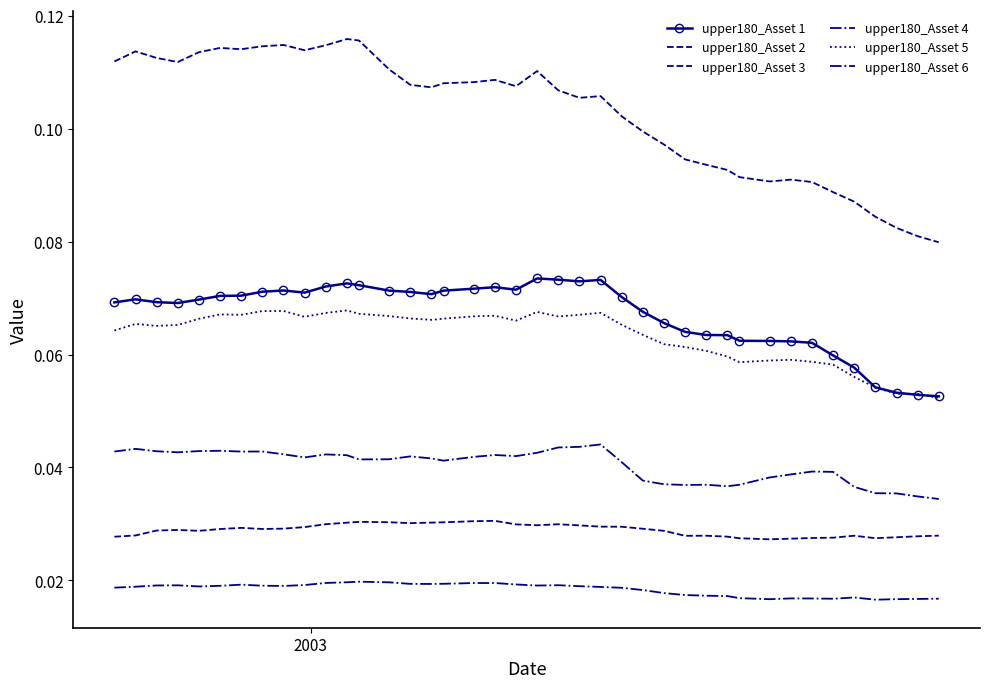

How many interior local valleys does the upper180_Asset 5 series have?

7